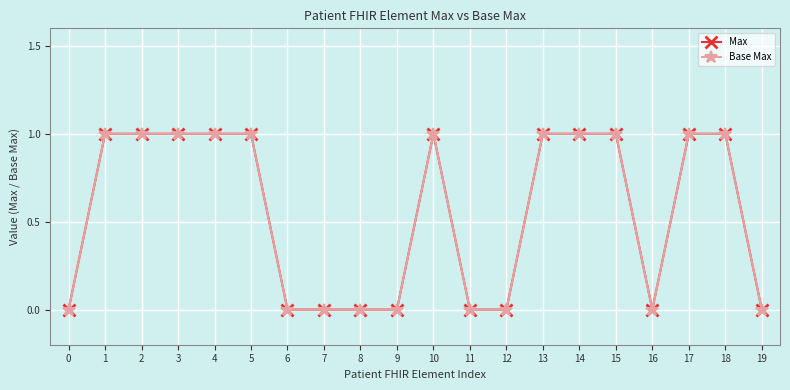

Is this an area chart (filled region under the line)?

No